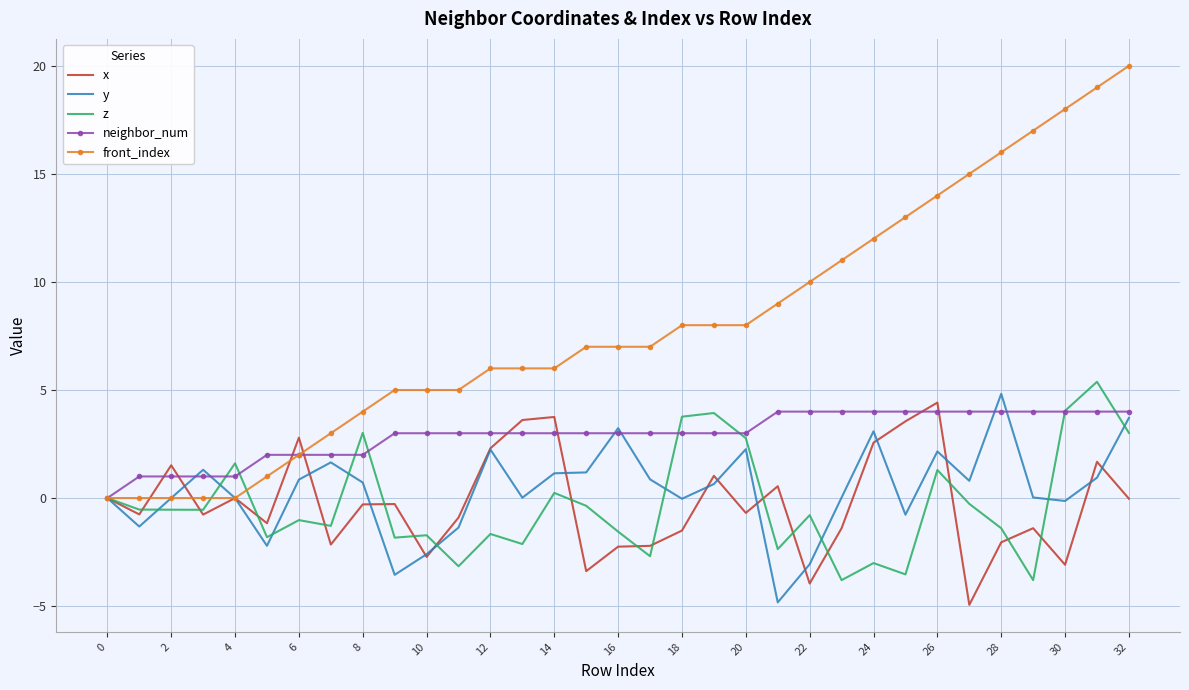

What is the maximum value shown in the chart?

20.0